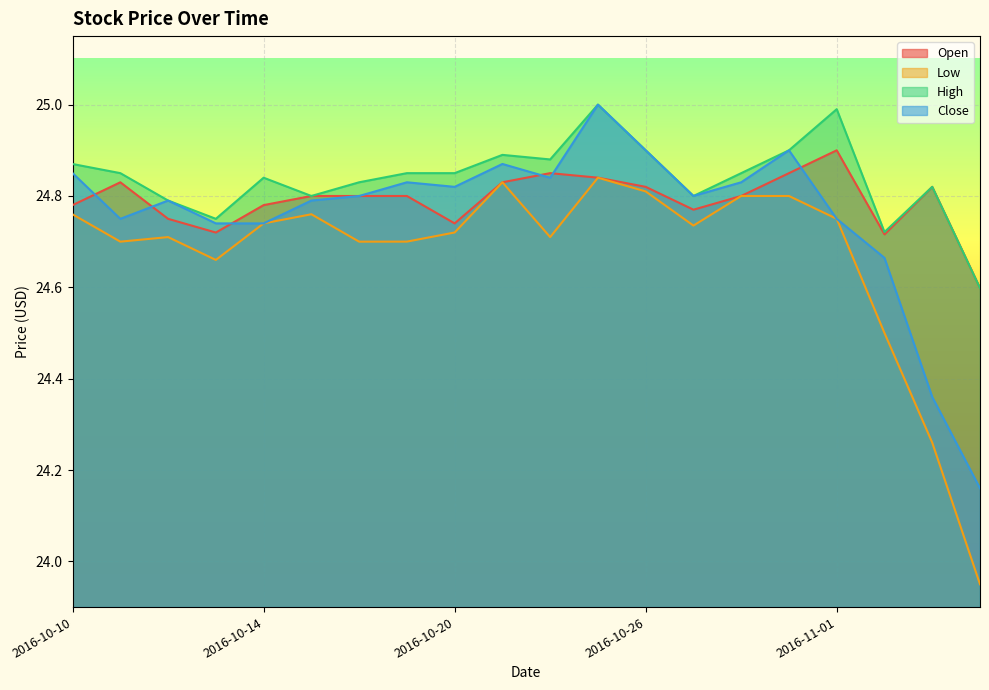

At which category is the sum across all series the highest?

2016-10-25